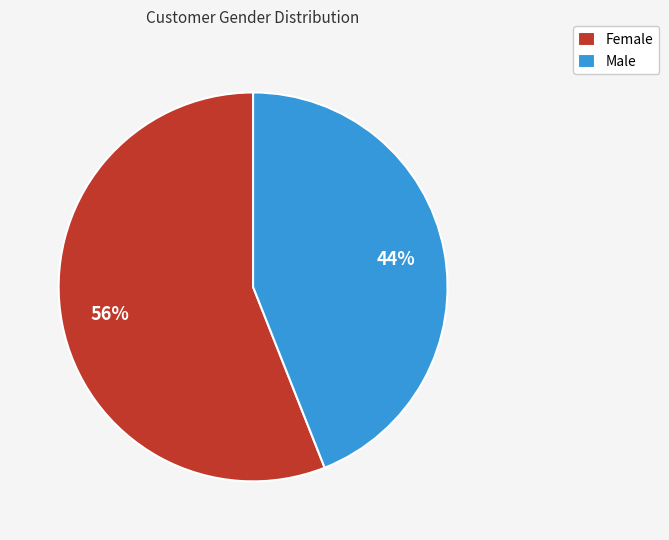

To the nearest percent, what is the difference between the Male and Female slice percentages?

12%